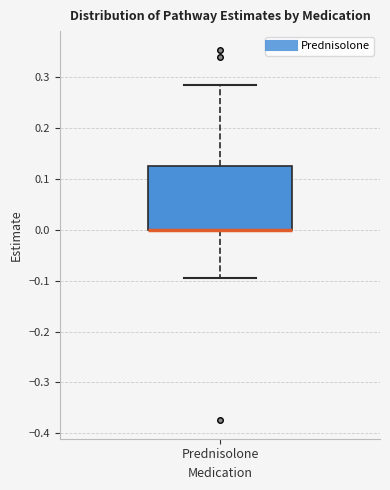

Read this box plot against the y-axis: the position of the median line, the range covered by the box, and the ends of both whiskers. The values are not printed on the chart, so give them approximately, as read against the axis.

median 0.00 (drawn on the box's lower edge), box 0.00 to 0.13, whiskers -0.09 to 0.28